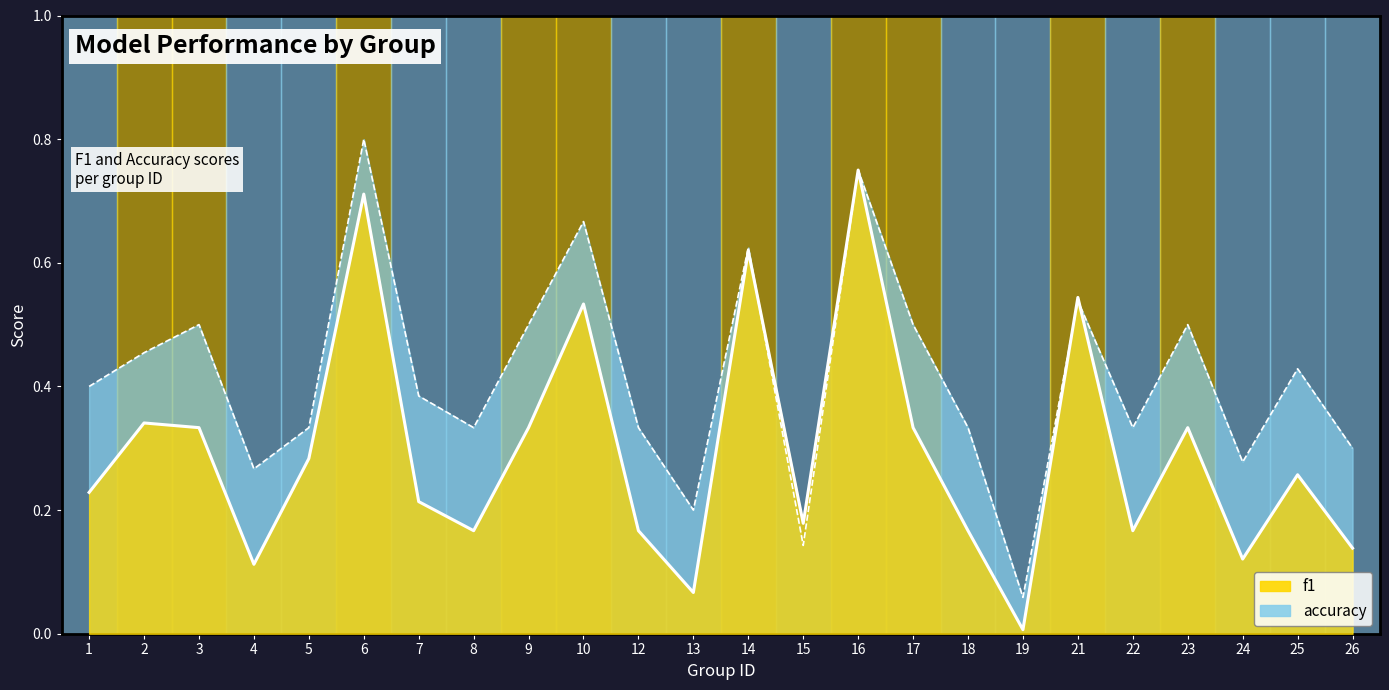

Which series has the largest total across all categories?

accuracy